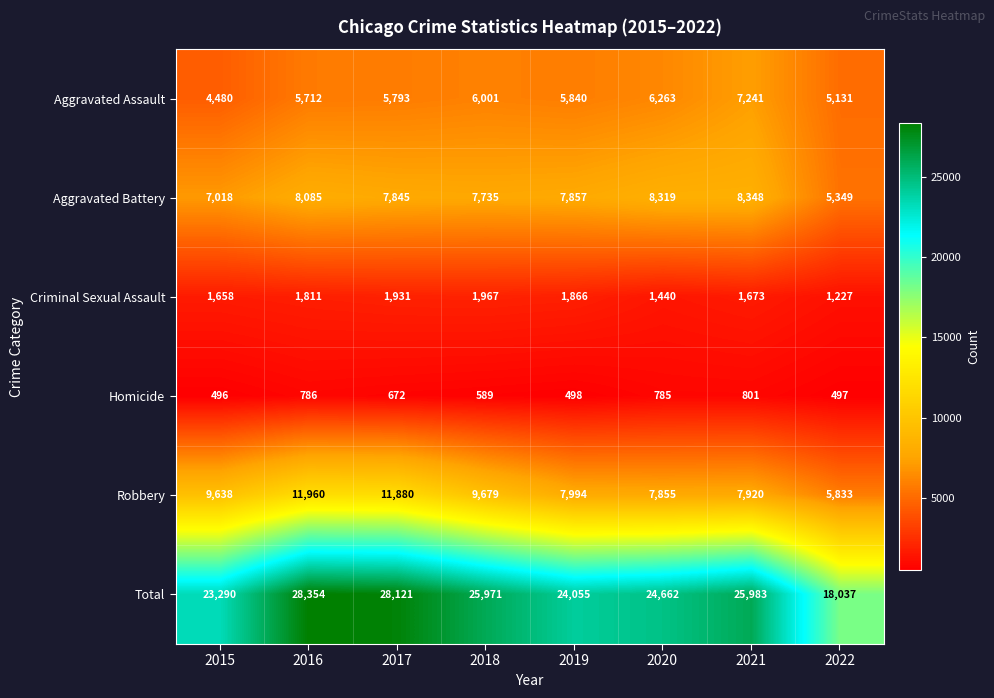

What is the difference between the Criminal Sexual Assault values at 2016 and 2022?

584